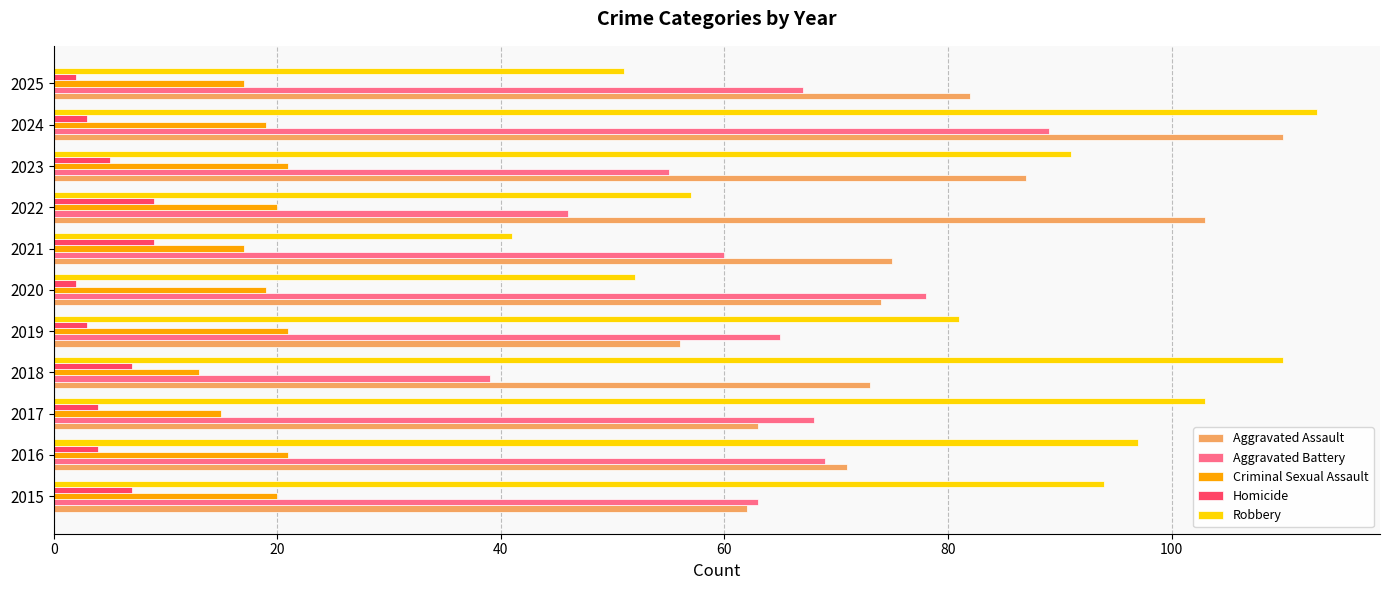

At which label does Robbery reach its minimum?

2021